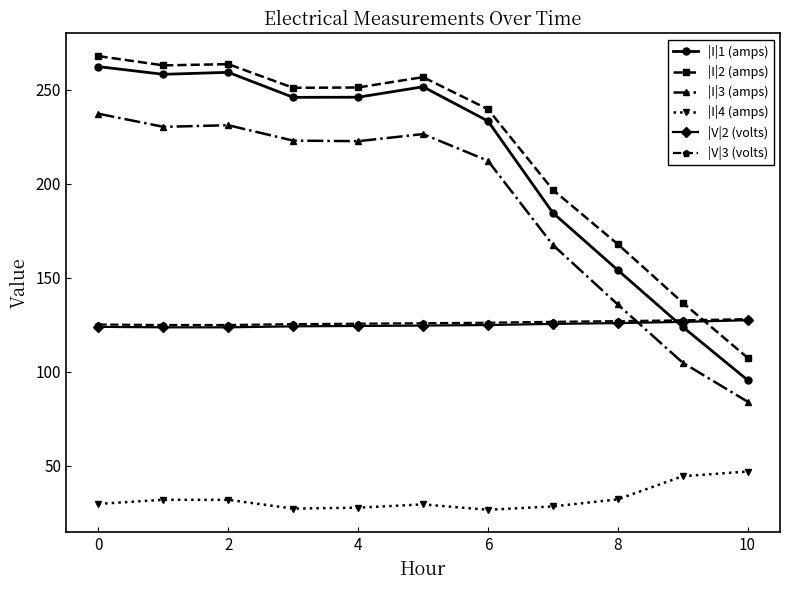

At how many categories does at least one series exceed 91?

11